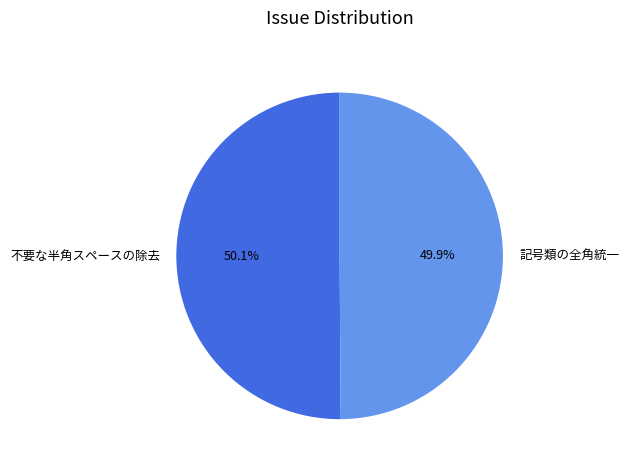

What percentage is the 記号類の全角統一 slice, to the nearest percent?

50%